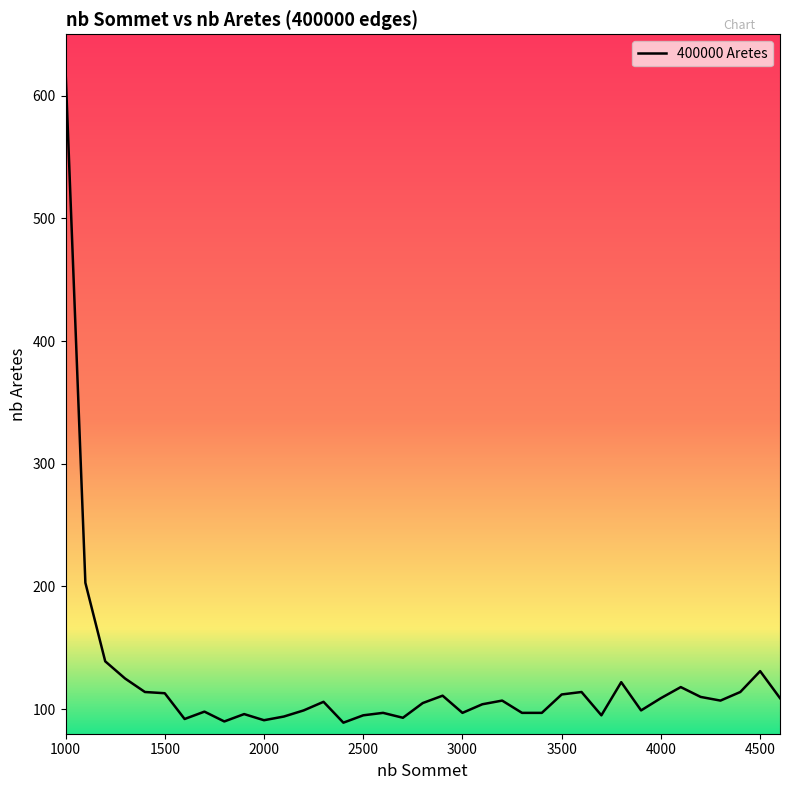

What is the maximum value shown in the chart?

621